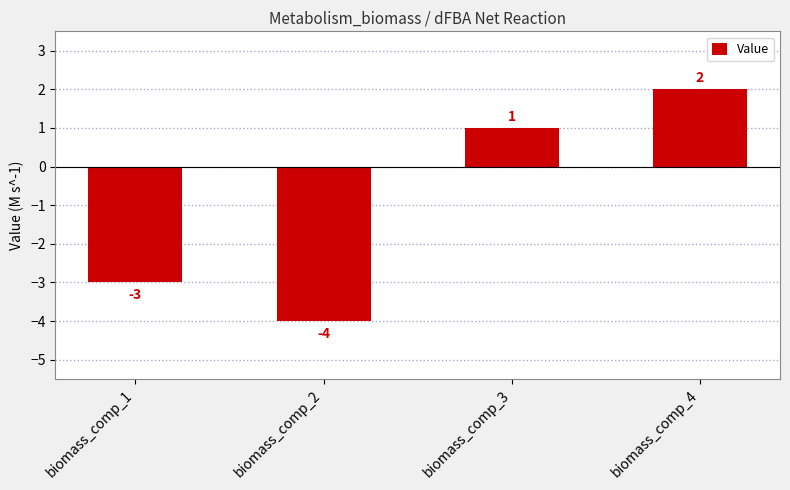

What is the minimum value shown in the chart?

-4